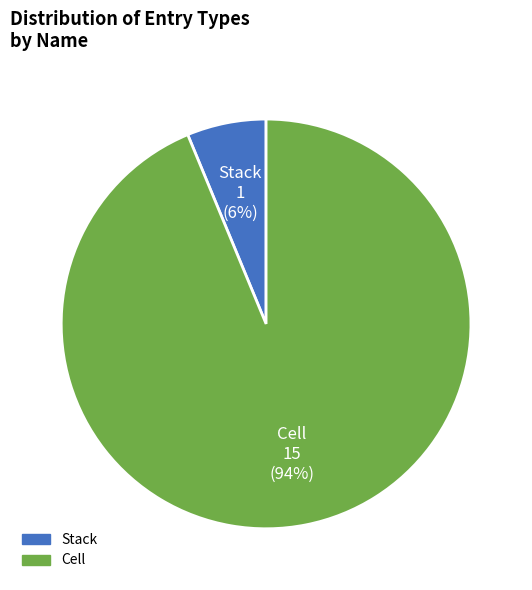

Is it true that Stack is 6% of the pie?

True